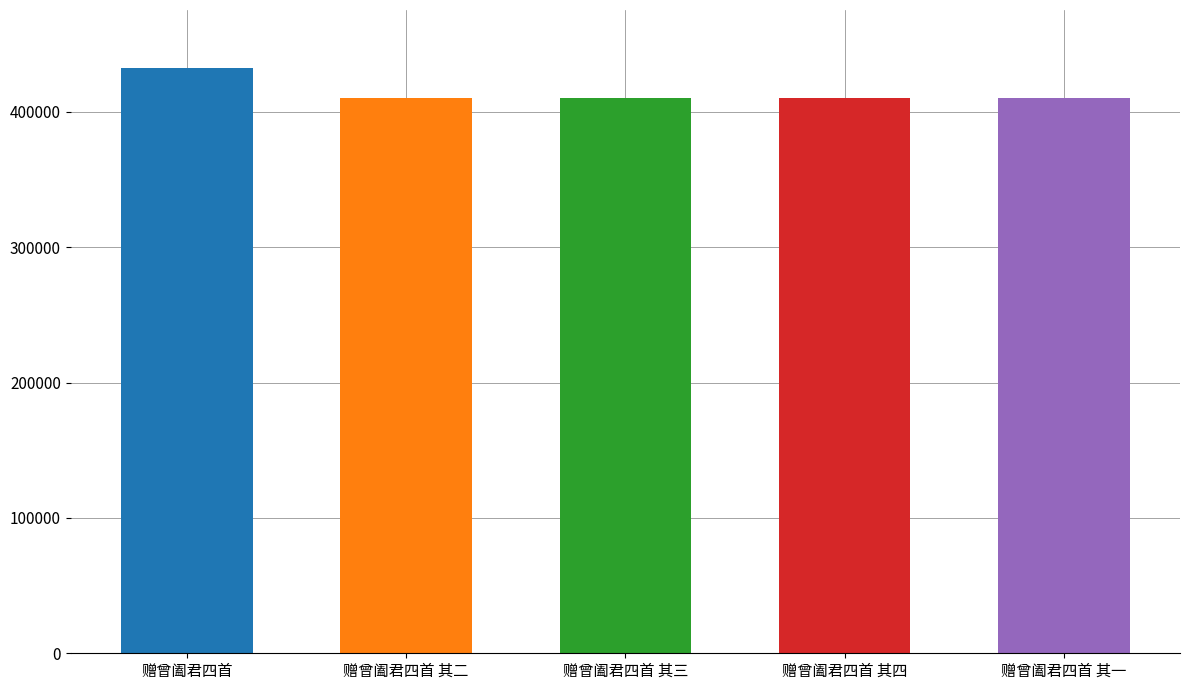

How many categories are shown in the chart?

5